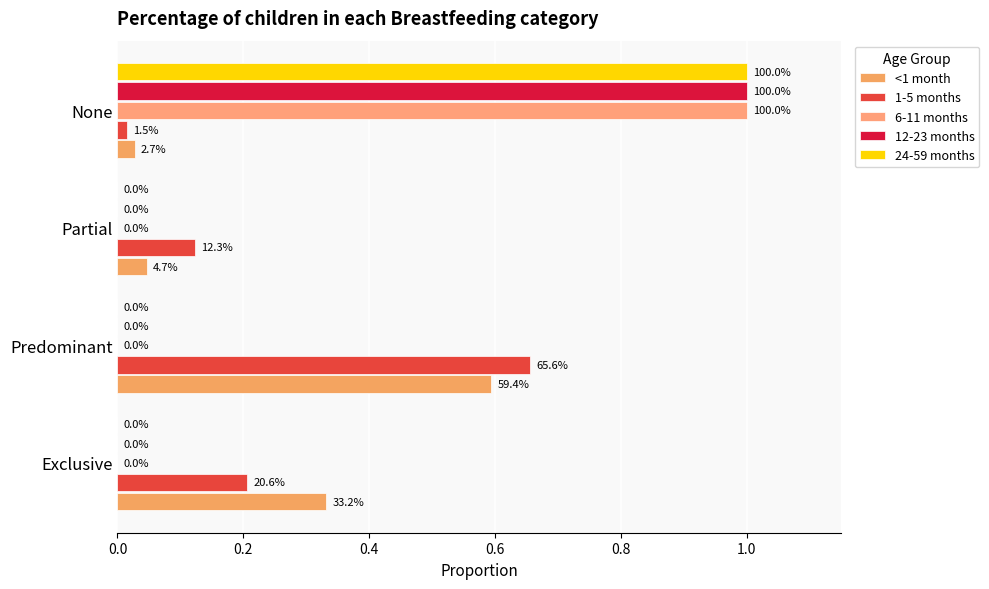

Count the number of data series in this chart.

5